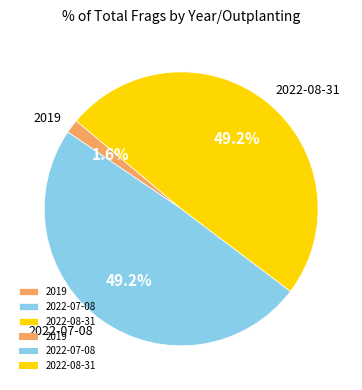

To the nearest percent, what portion does 2022-08-31 represent?

49%